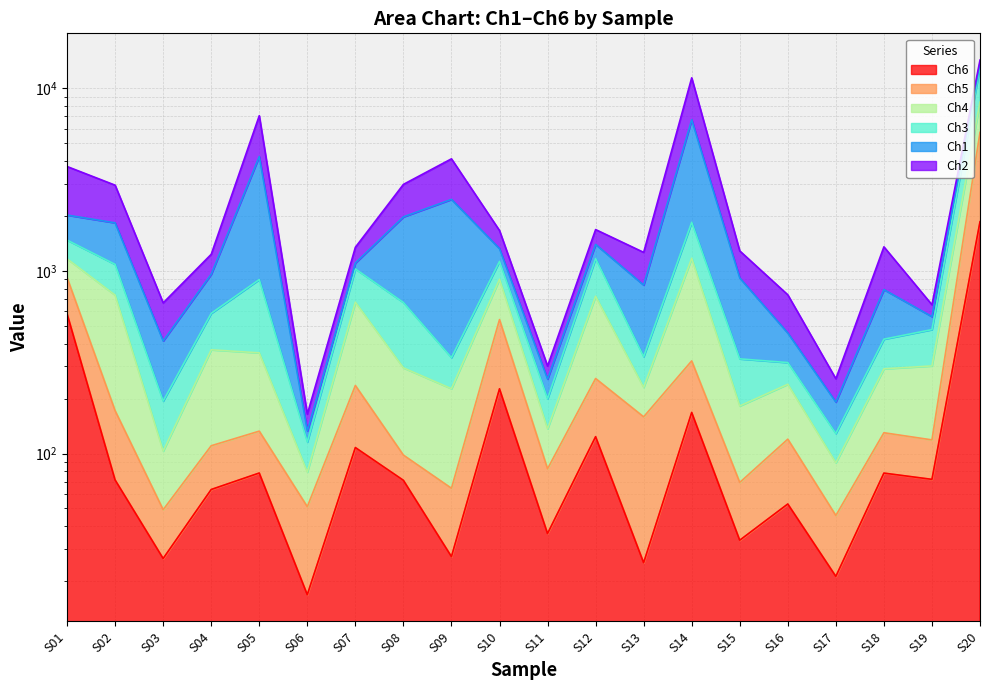

What is the maximum value for Ch6?

1857.4